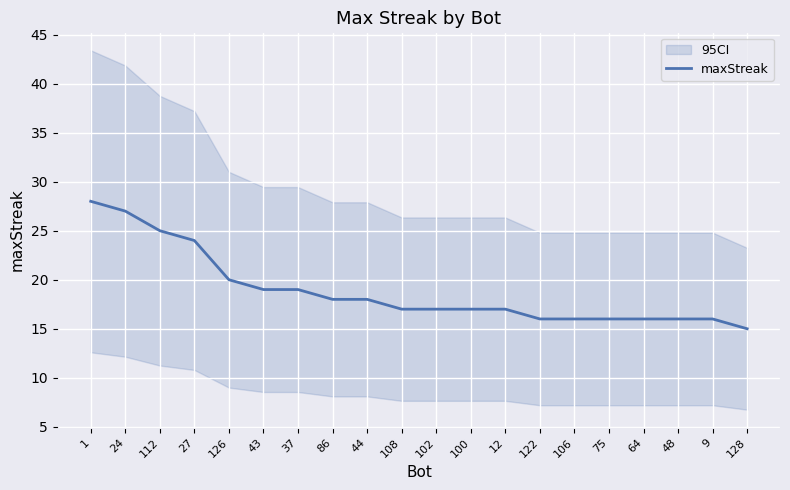

What is the smallest value displayed?

15